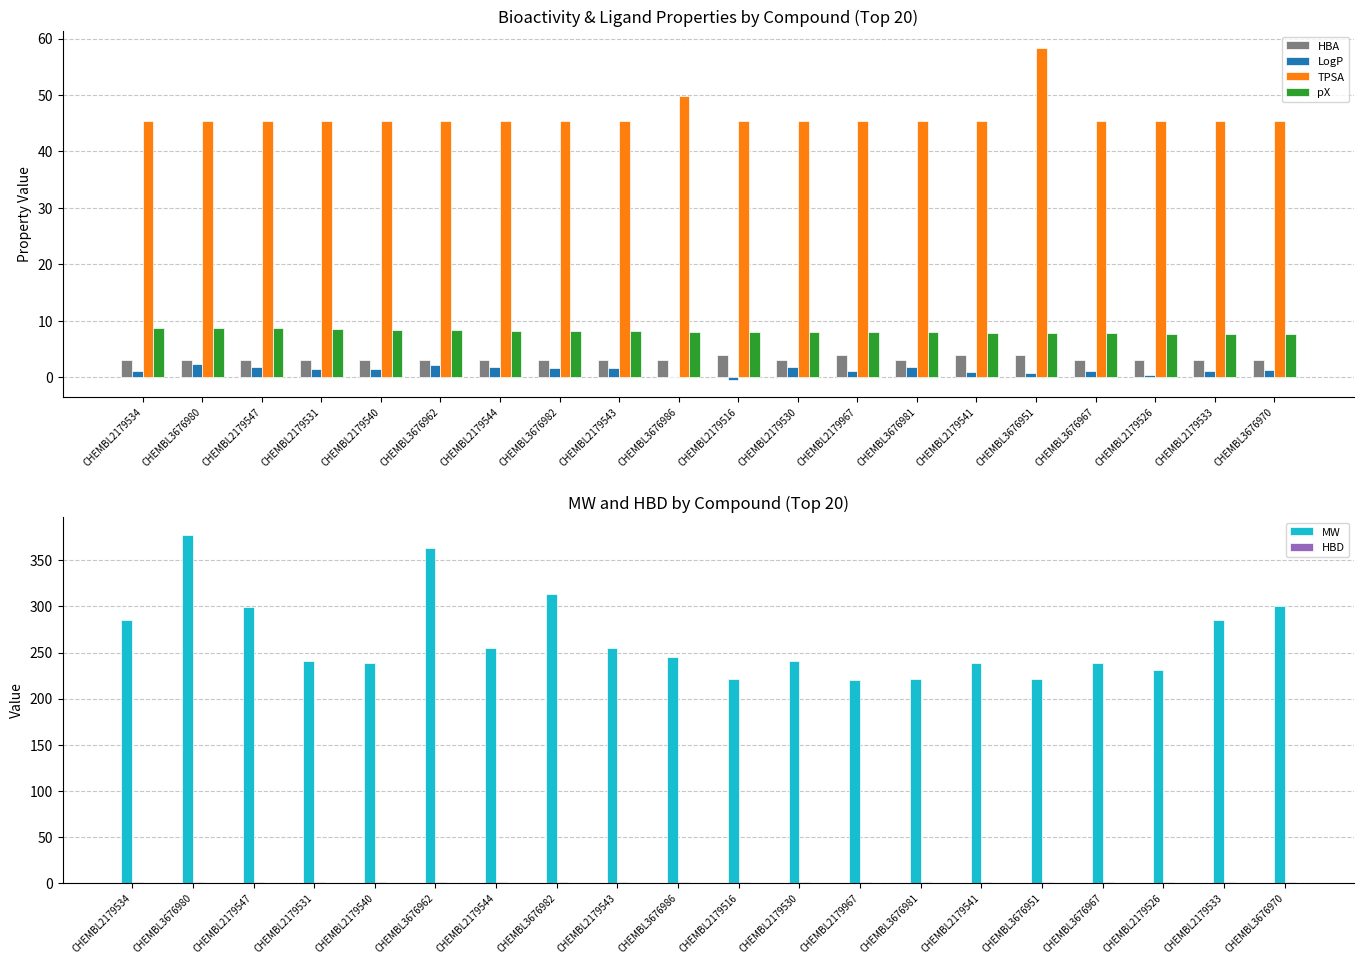

Which series has the largest total across all categories?

MW